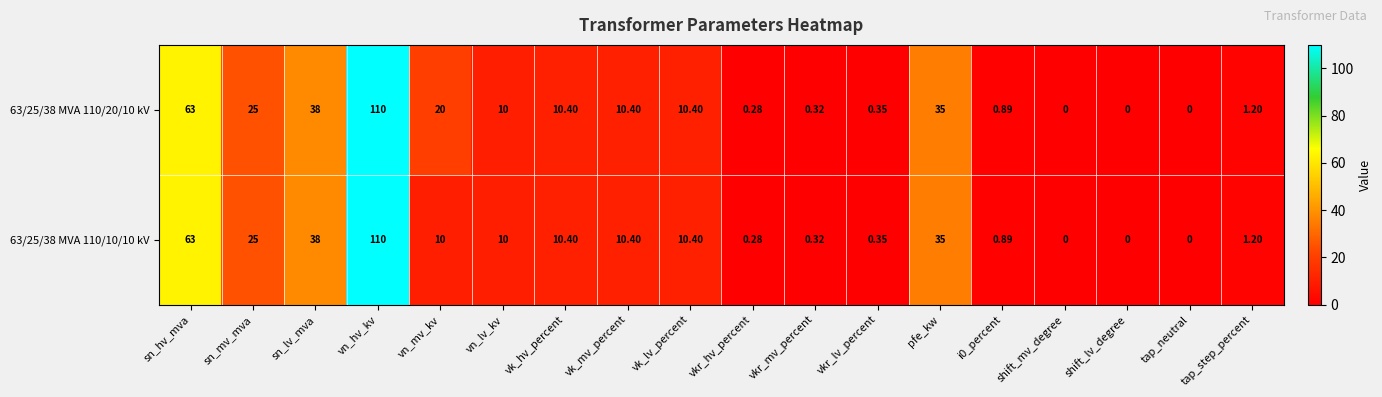

Is the value of 63/25/38 MVA 110/10/10 kV at pfe_kw greater than the value of 63/25/38 MVA 110/20/10 kV at vkr_hv_percent?

Yes